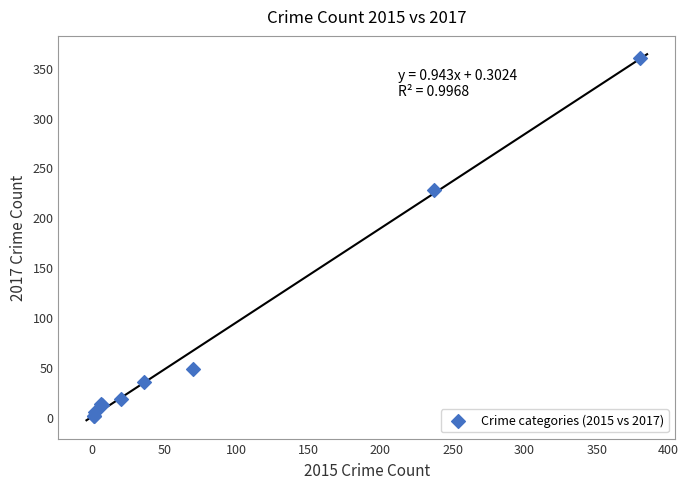

What Y value in the scatter plot is closest to 180?

227